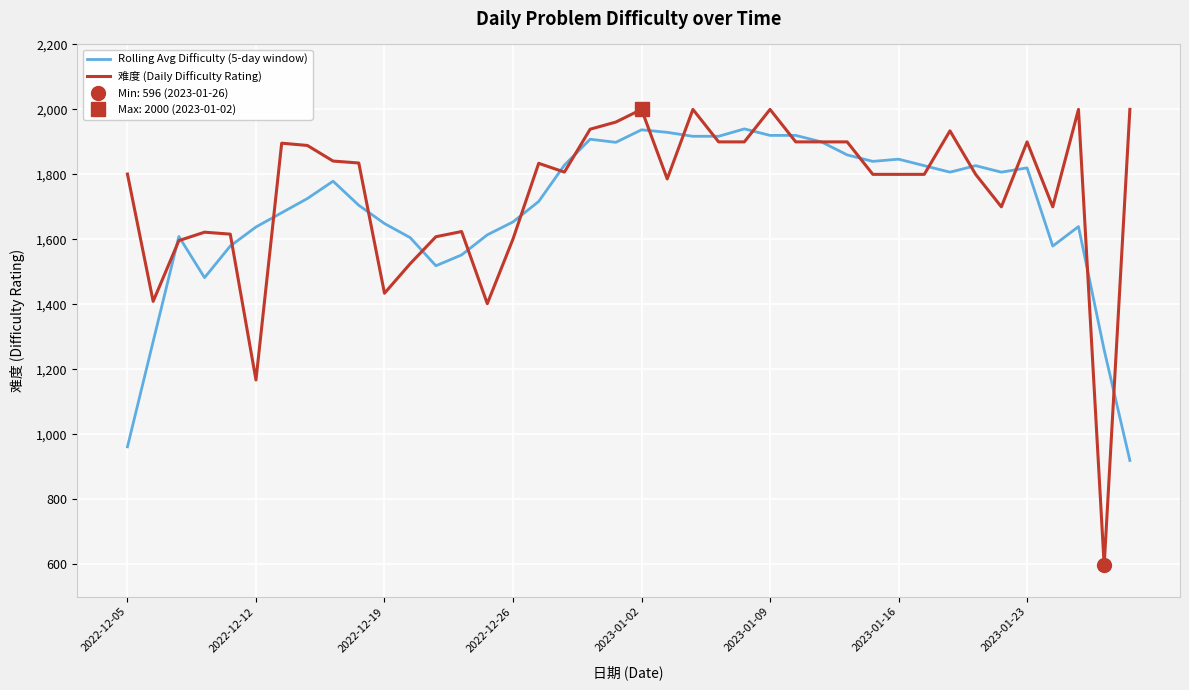

Which series has the largest range (max minus min)?

难度 (Daily Difficulty Rating)